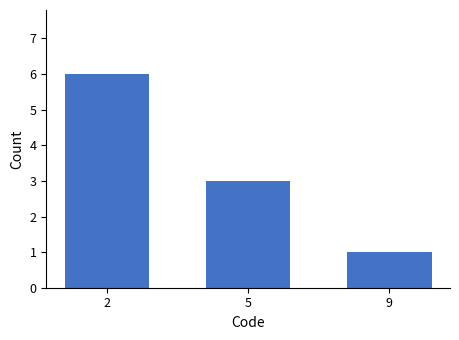

What value does the data have at 5?

3